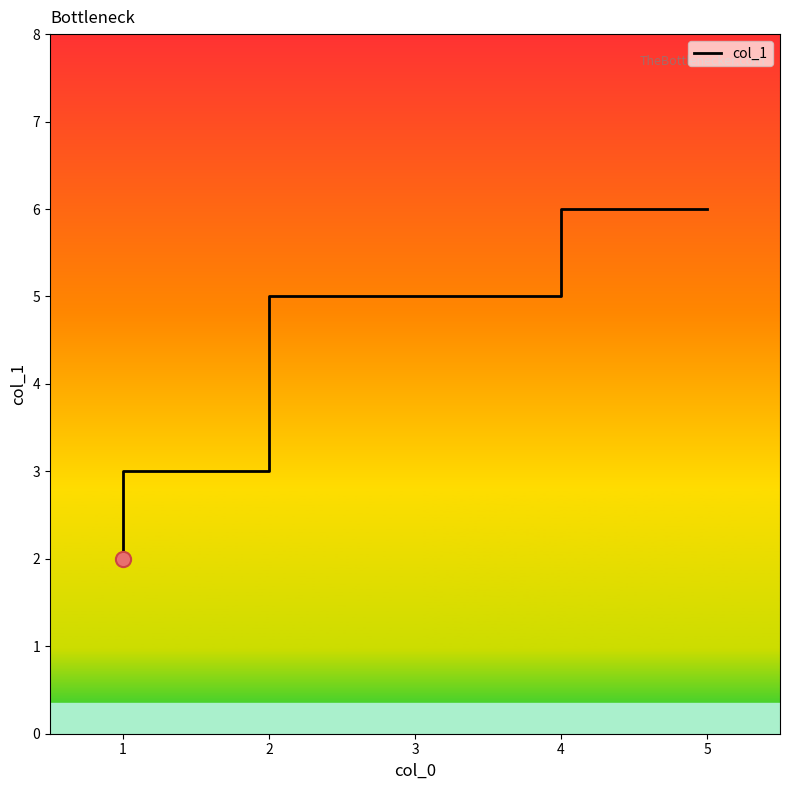

Approximately how many times larger is the value at 1 compared to 4?

0.5